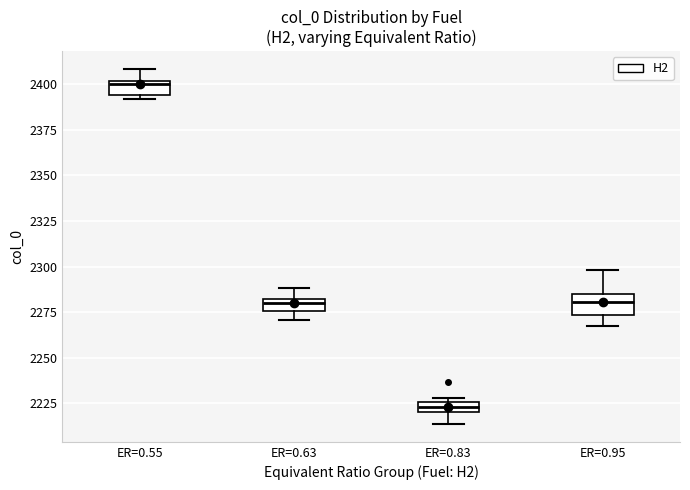

Which box has the lowest median line?

ER=0.83